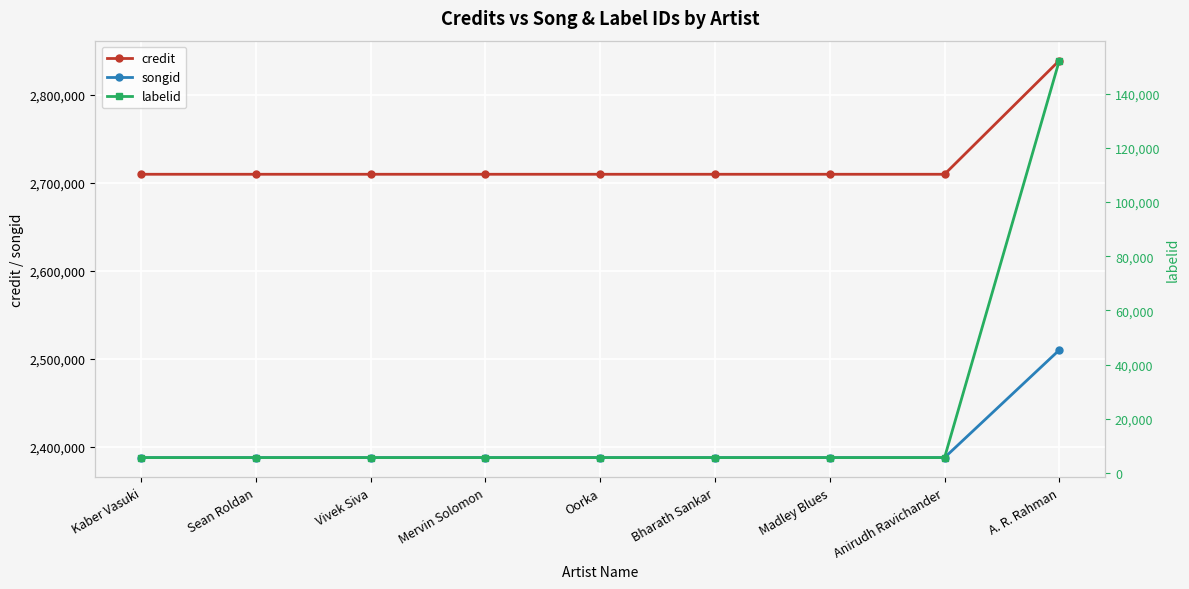

Does the chart display data point markers on the line(s)?

Yes